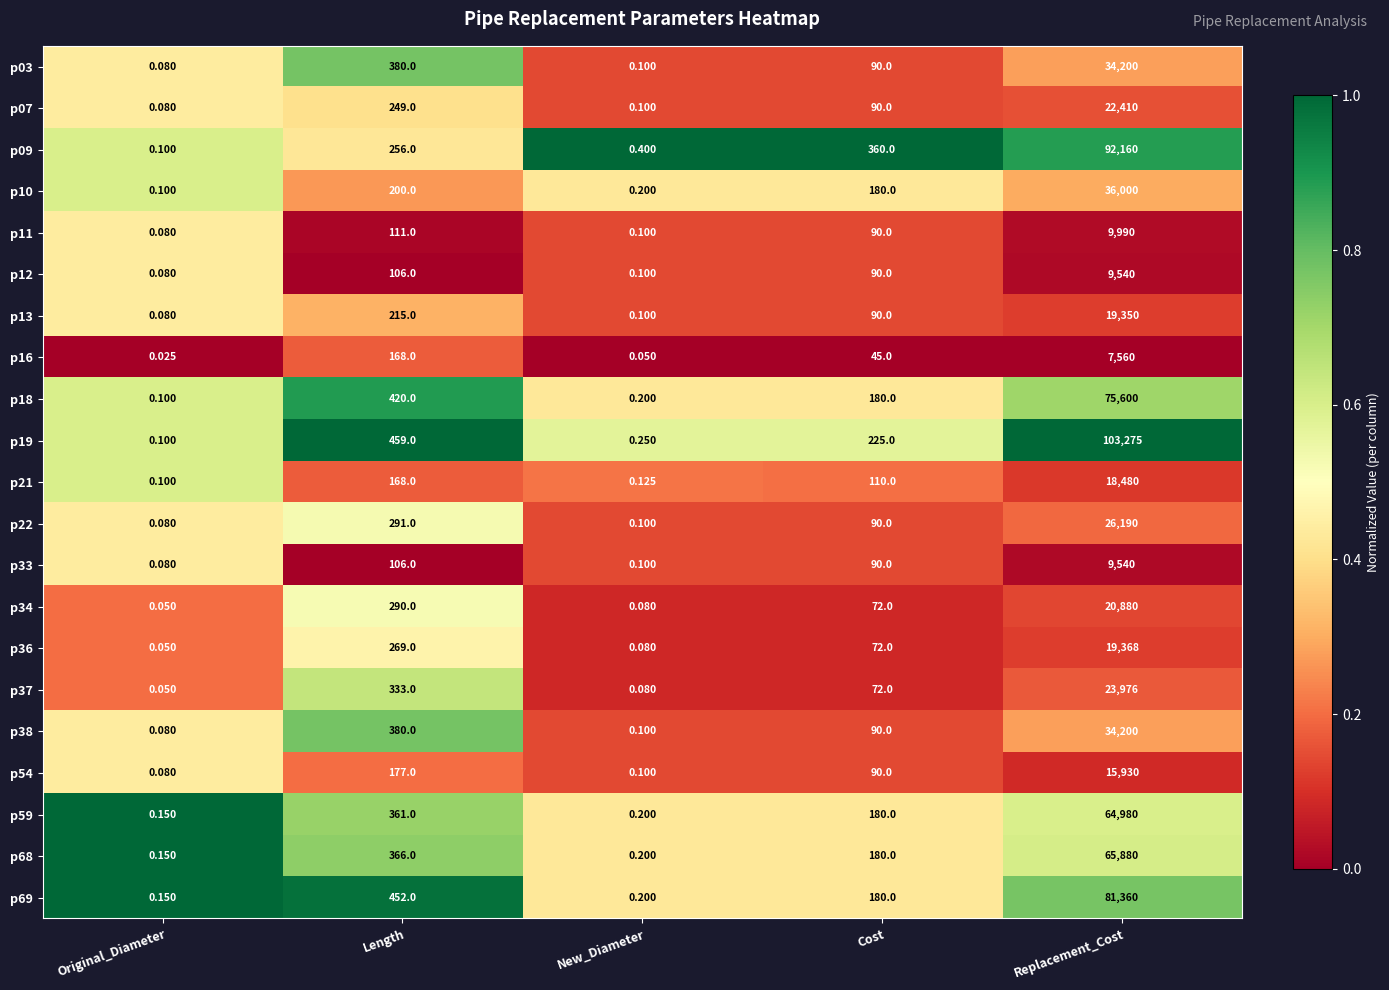

At which category is the sum across all series the highest?

Replacement_Cost